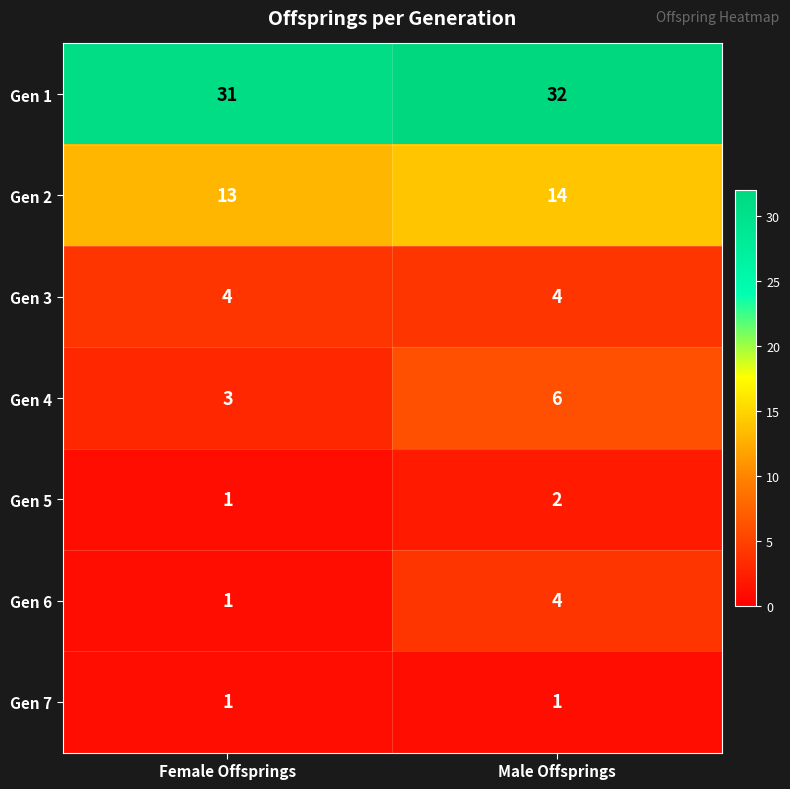

The Gen 5 series shows 2 at Male Offsprings. True or false?

True